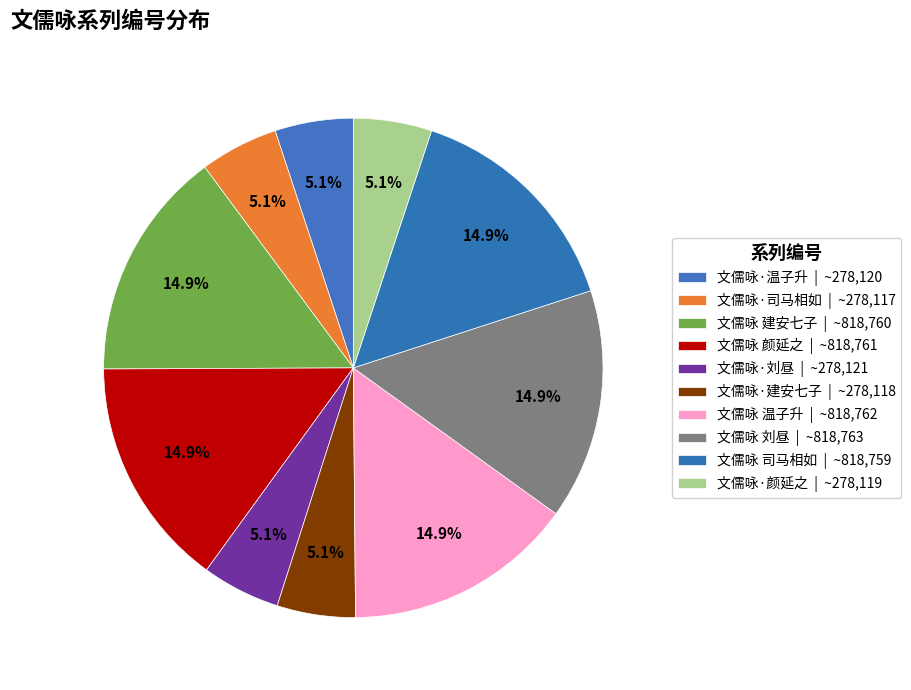

How many segments does this pie chart have?

10